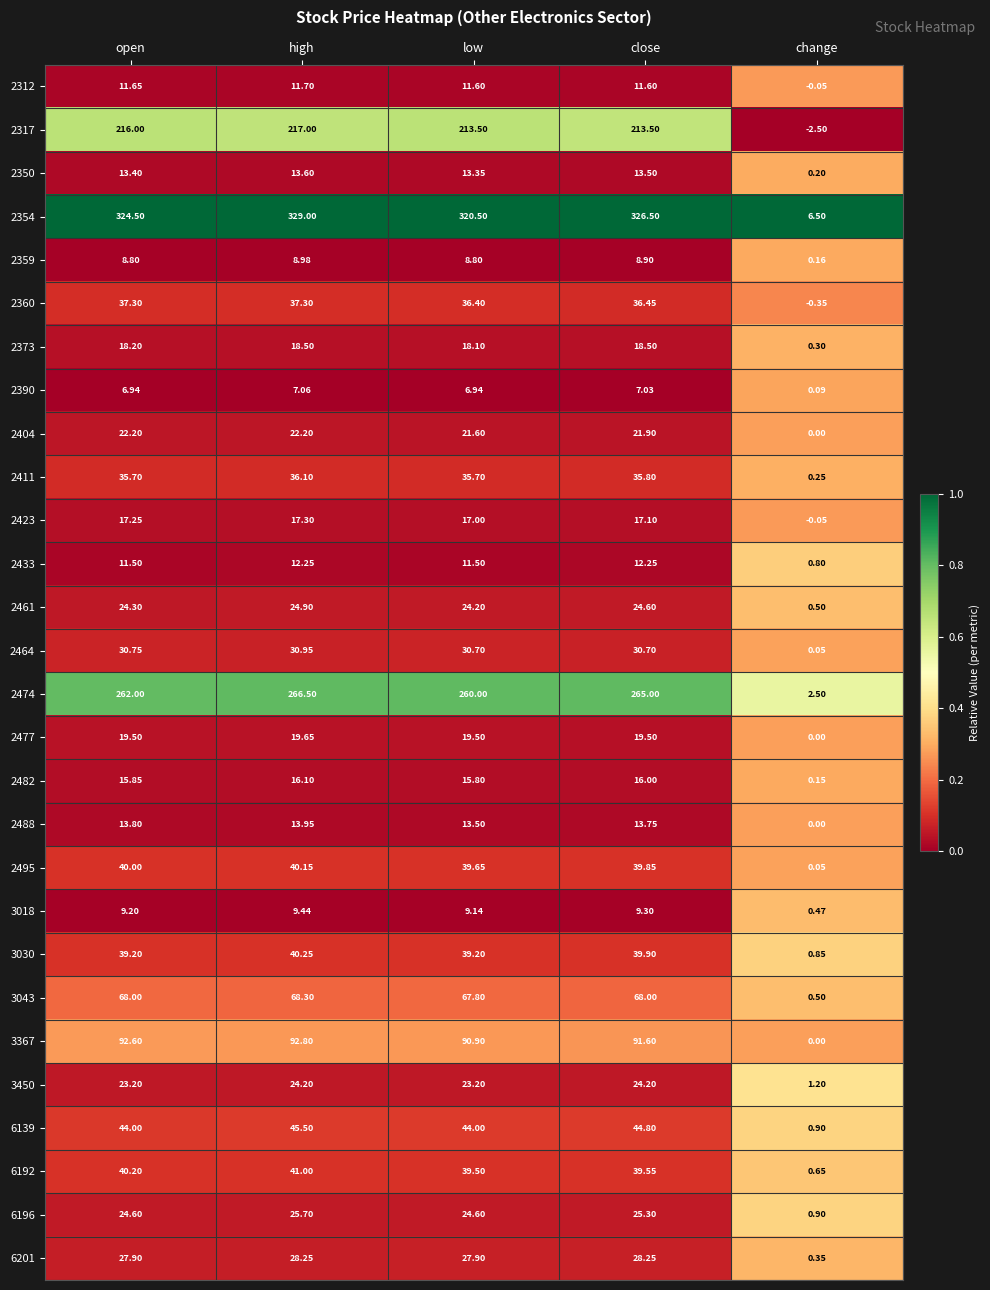

At which label does 2464 reach its minimum?

change